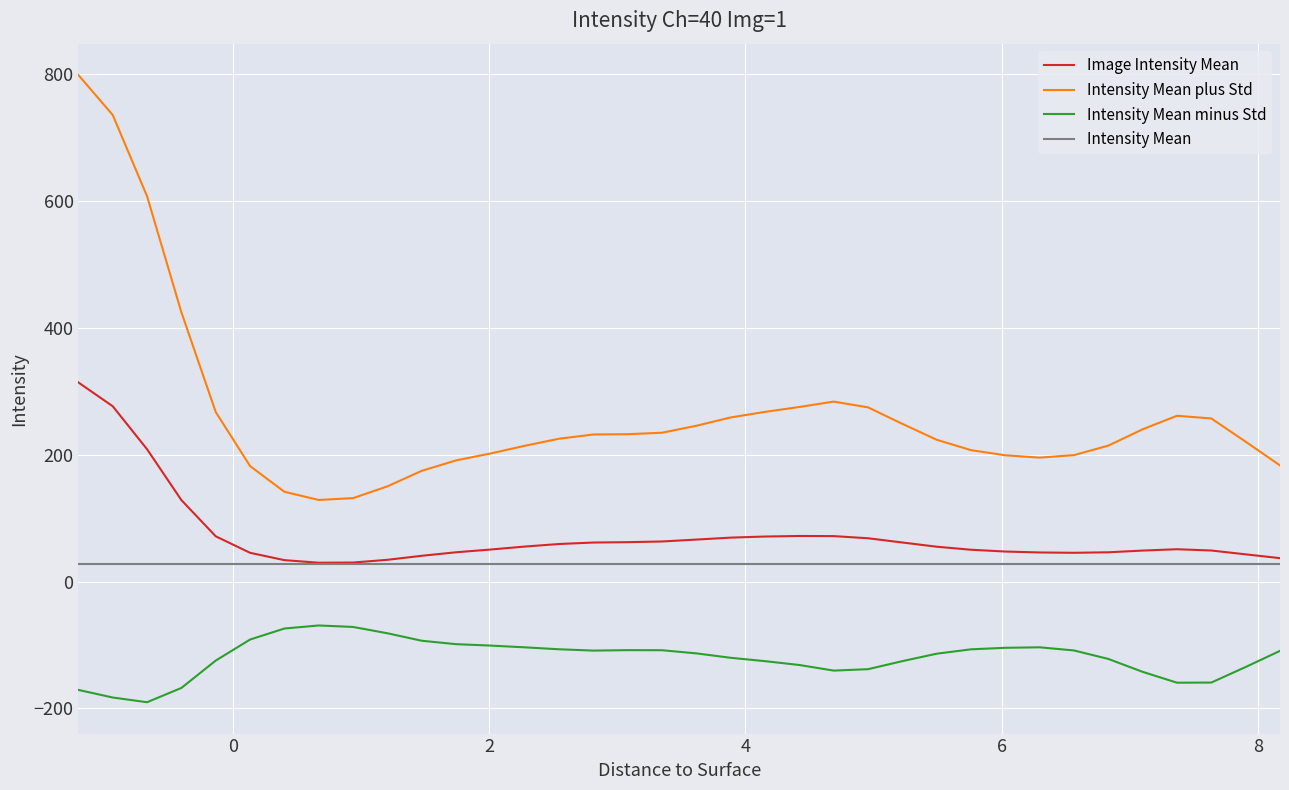

True or false: Intensity Mean minus Std and Intensity Mean intersect in this chart.

False